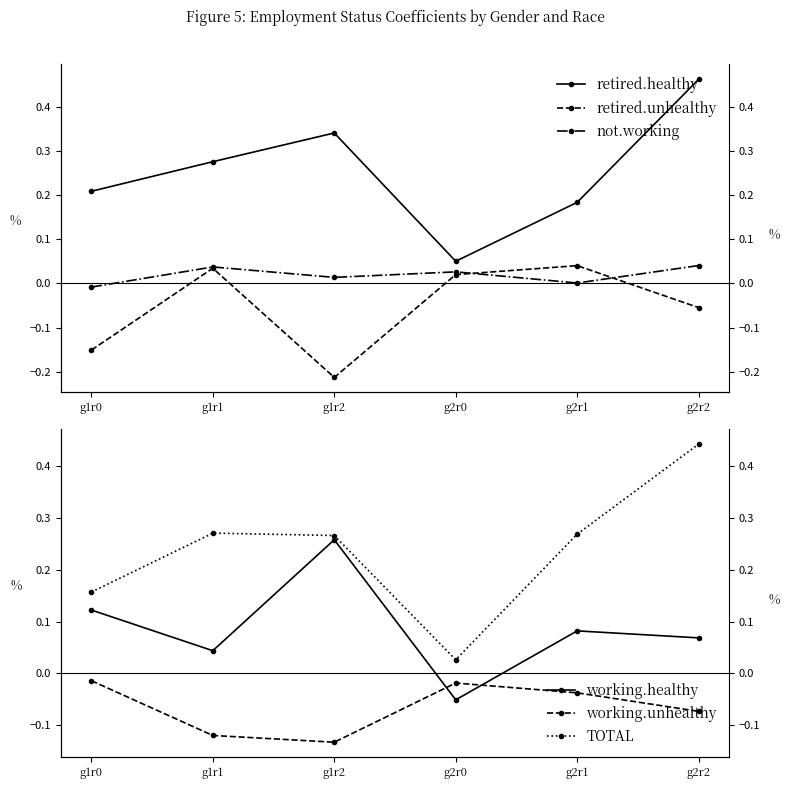

Reading right to left, list all the values displayed in this chart.

retired.healthy: 0.5	0.2	0.0	0.3	0.3	0.2
retired.unhealthy: -0.1	0.0	0.0	-0.2	0.0	-0.2
not.working: 0.0	0.0	0.0	0.0	0.0	-0.0
working.healthy: 0.1	0.1	-0.1	0.3	0.0	0.1
working.unhealthy: -0.1	-0.0	-0.0	-0.1	-0.1	-0.0
TOTAL: 0.4	0.3	0.0	0.3	0.3	0.2